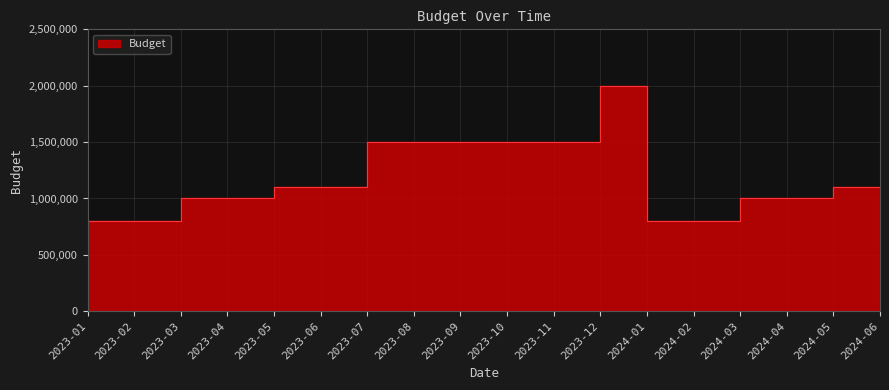

Reading left to right, what are all the values shown in this chart?

800000	800000	1000000	1000000	1100000	1100000	1500000	1500000	1500000	1500000	1500000	2000000	800000	800000	1000000	1000000	1100000	1100000